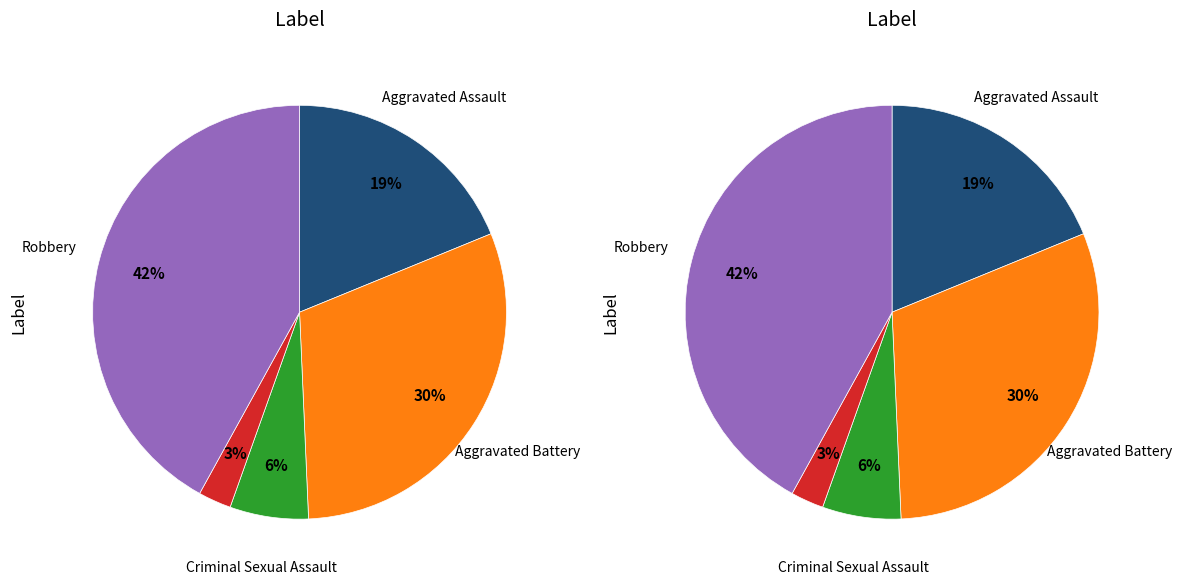

To the nearest percent, what percentage of the pie is Homicide?

3%